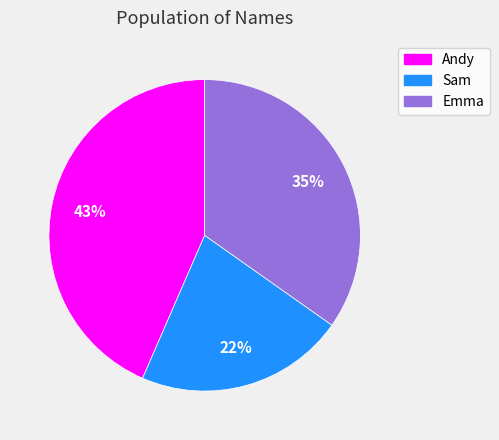

To the nearest percent, what is the average slice percentage?

33%